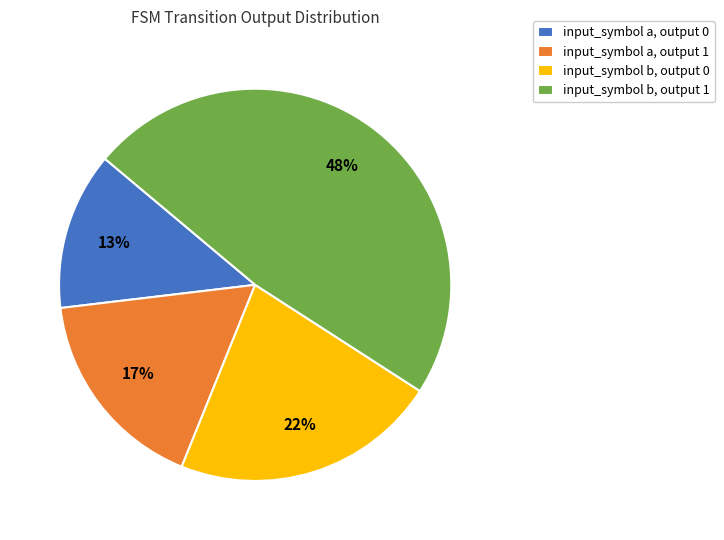

To the nearest percent, what percentage of the pie is input_symbol b, output 1?

48%